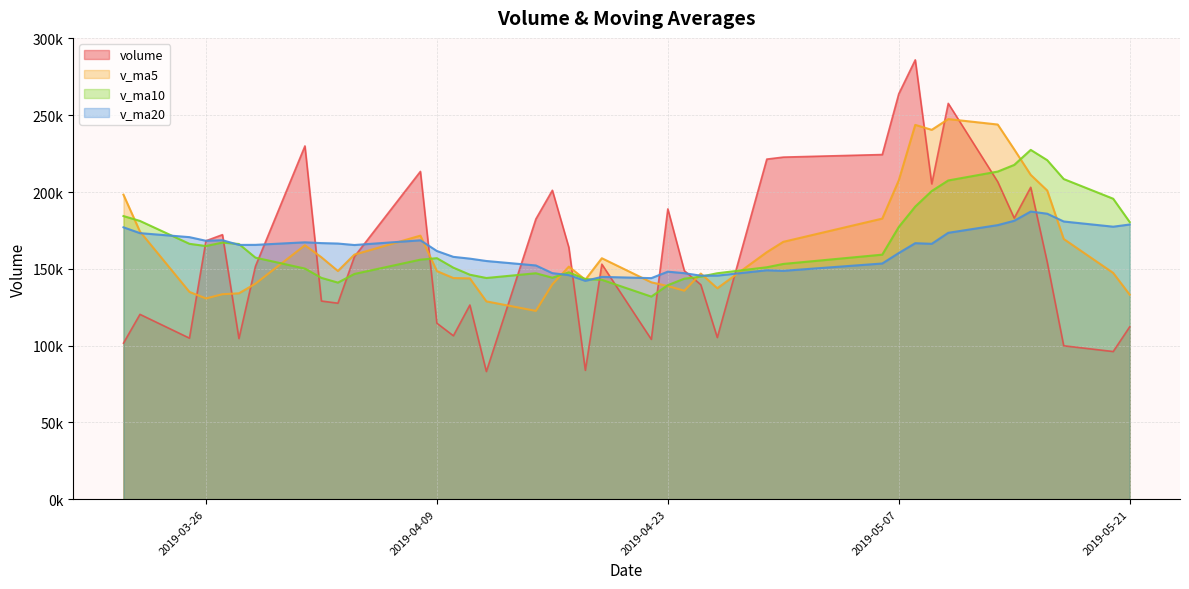

How many interior local peaks does the volume series have?

11